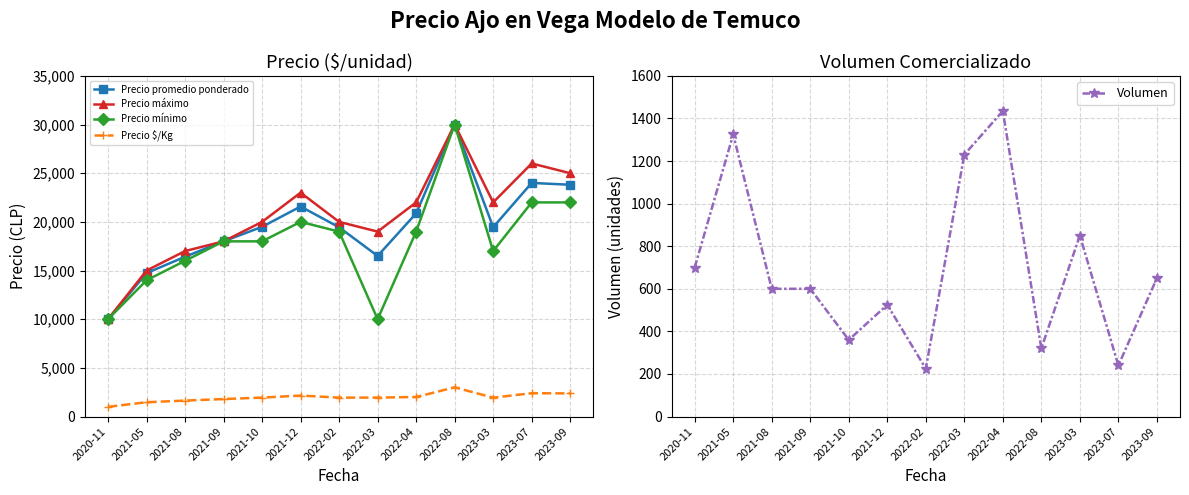

Does the chart display data point markers on the line(s)?

Yes